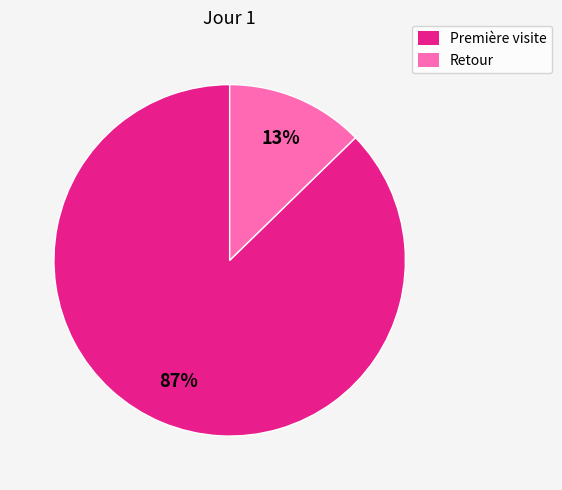

Count the number of slices in the pie.

2